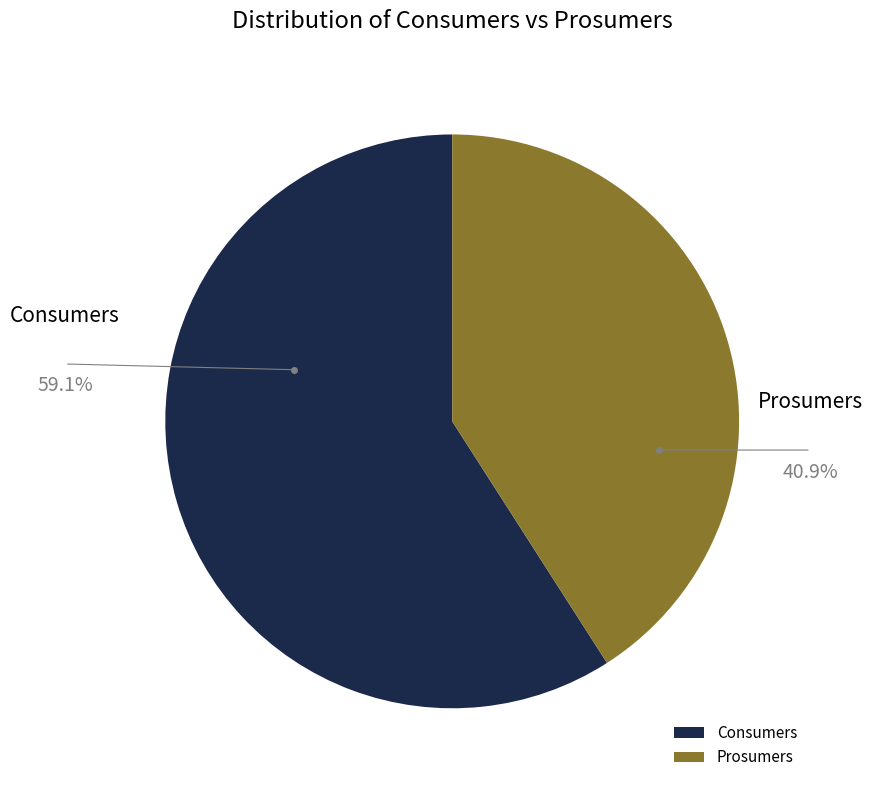

The Consumers slice represents 47% of the pie. True or false?

False